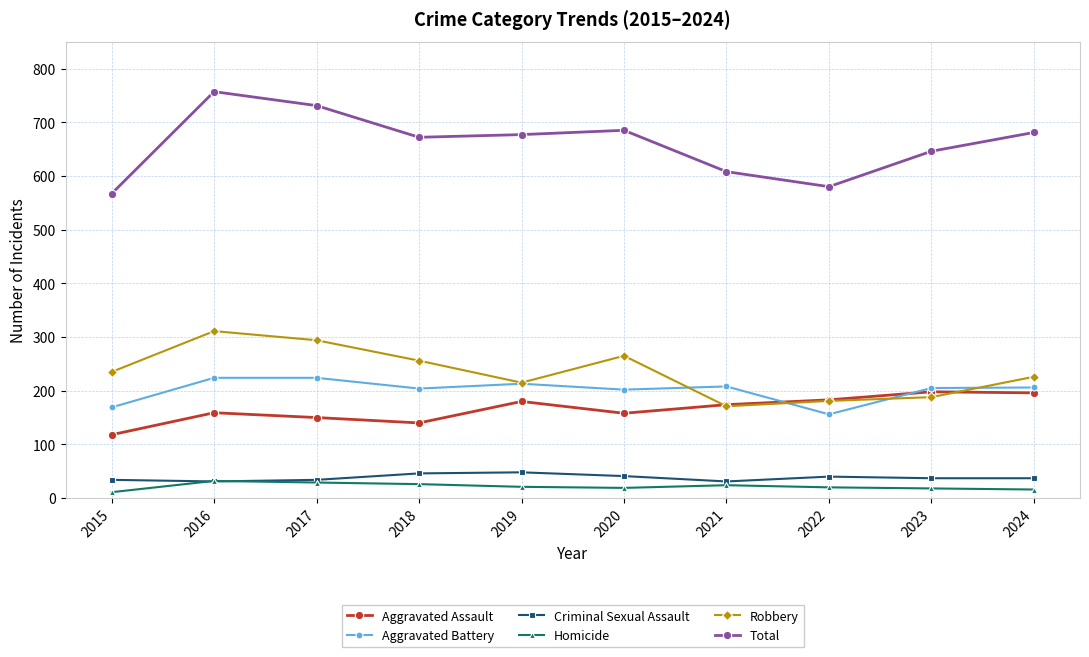

How many lines are shown in the chart?

6